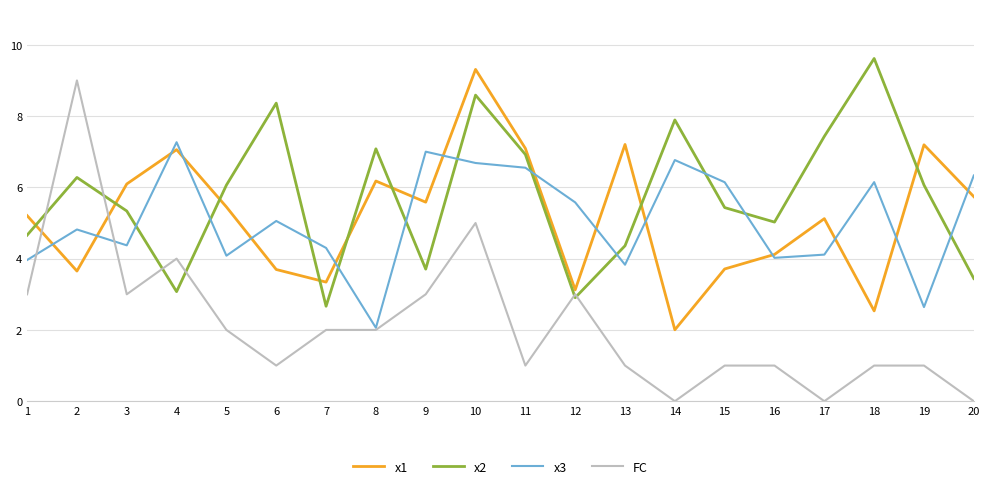

At which label does x2 first exceed 6?

2